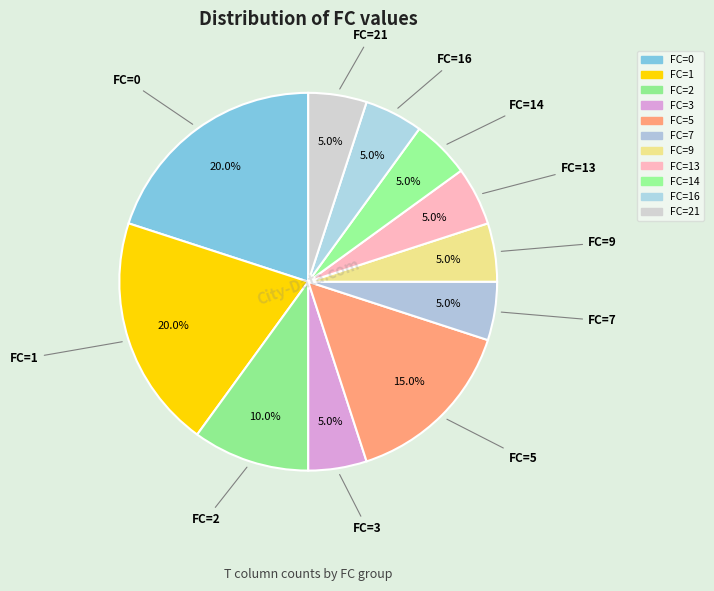

Count the number of slices in the pie.

11